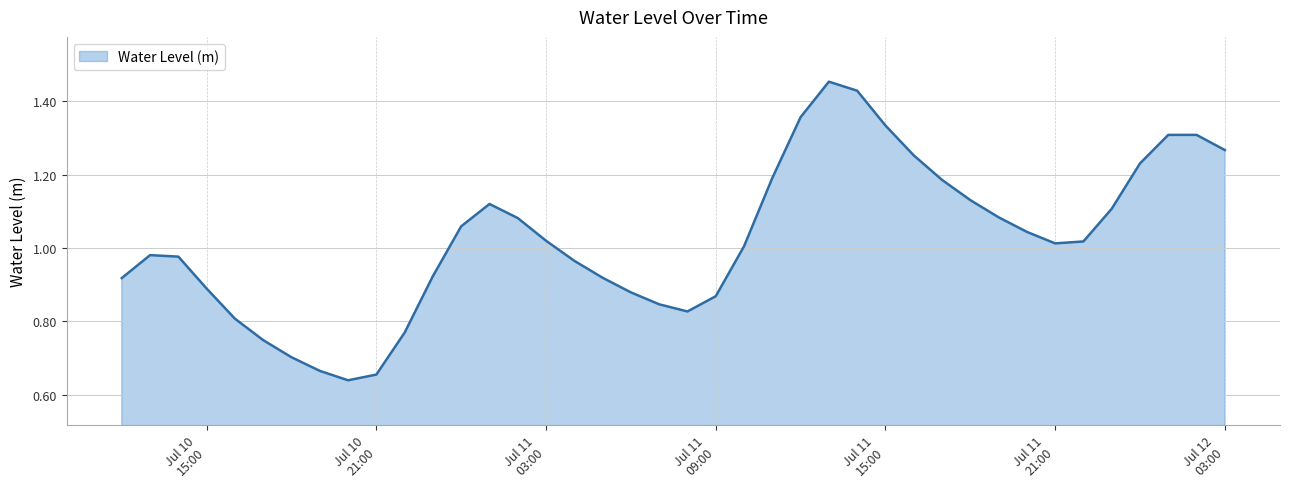

Does the chart have visible grid lines?

Yes